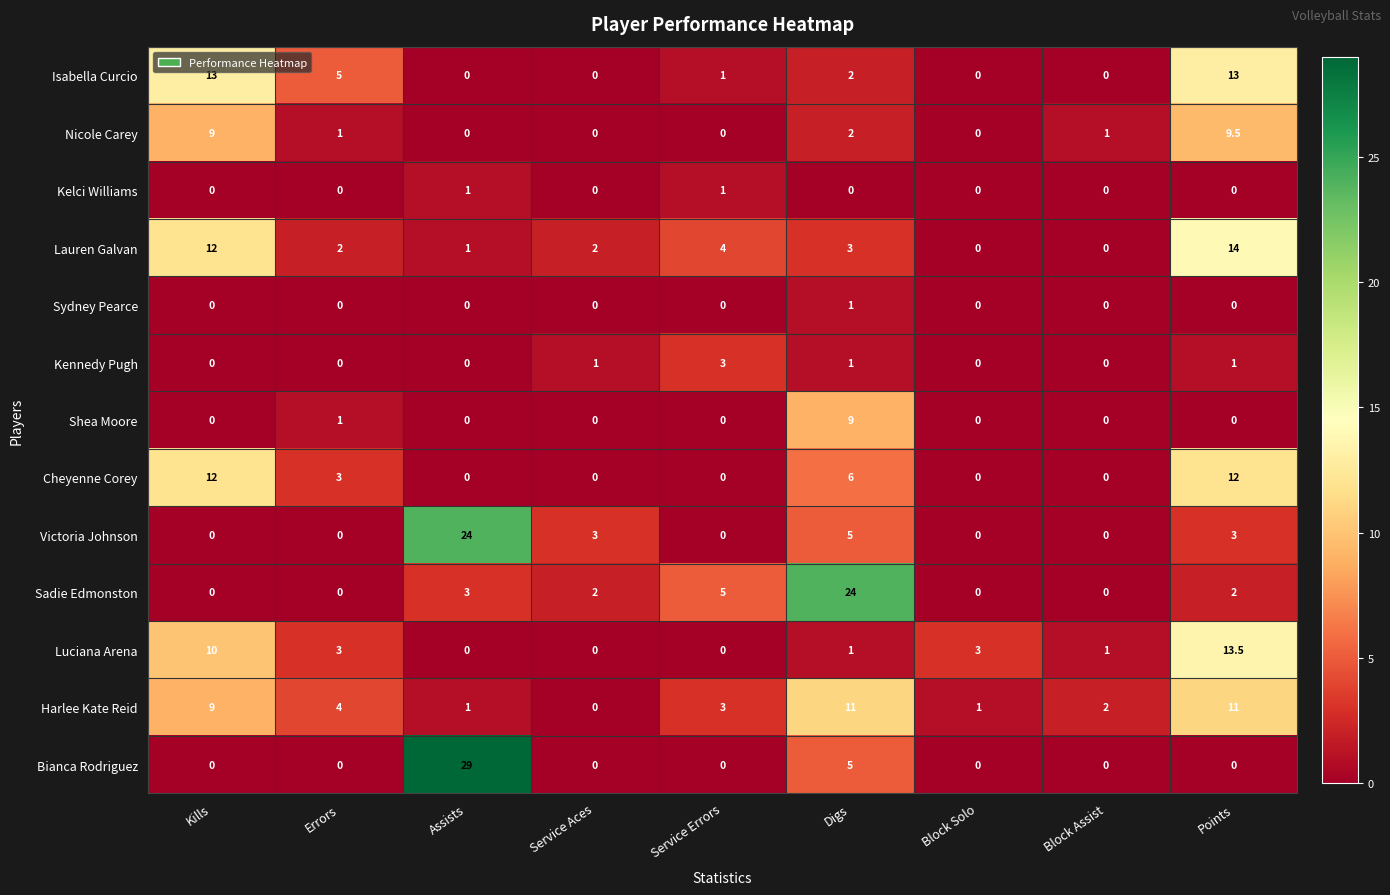

Which series has the widest spread of values?

Bianca Rodriguez